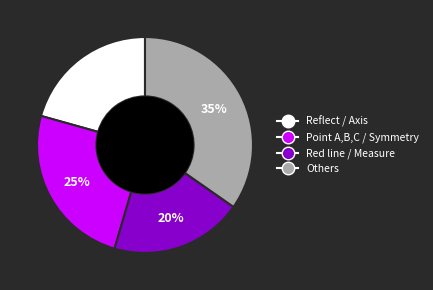

To the nearest percent, what is the average slice percentage?

25%